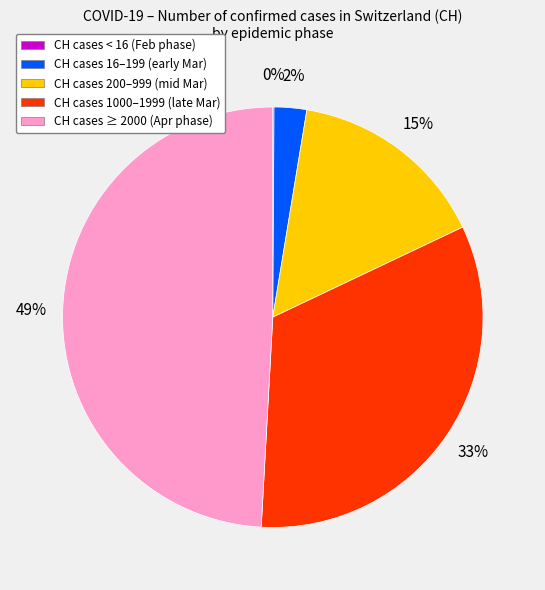

Which category has the biggest portion of the pie?

CH cases ≥ 2000 (Apr phase)